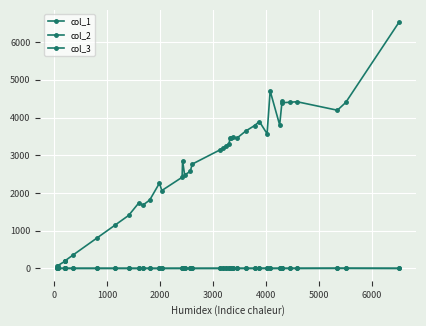

How many distinct data groups are displayed?

3